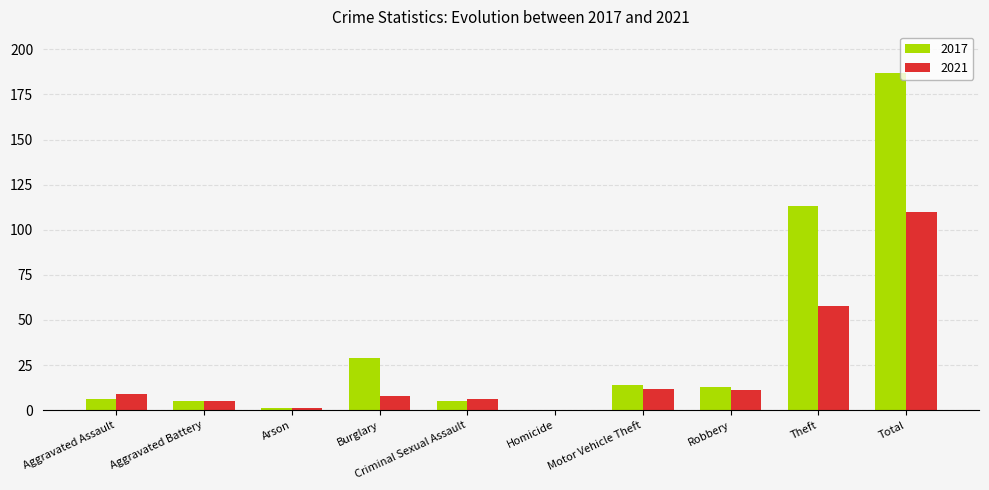

At which category is the sum across all series the highest?

Total